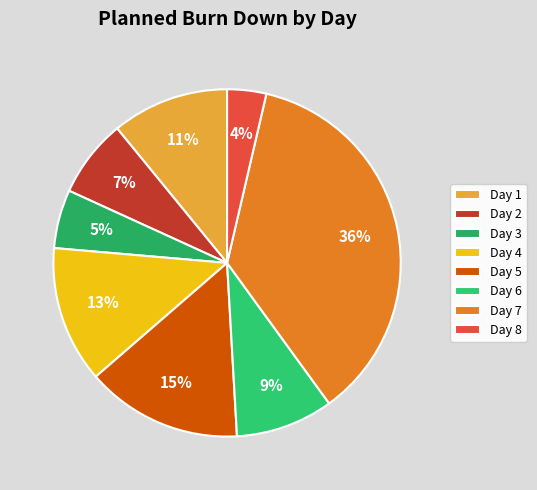

Which category has the biggest portion of the pie?

Day 7